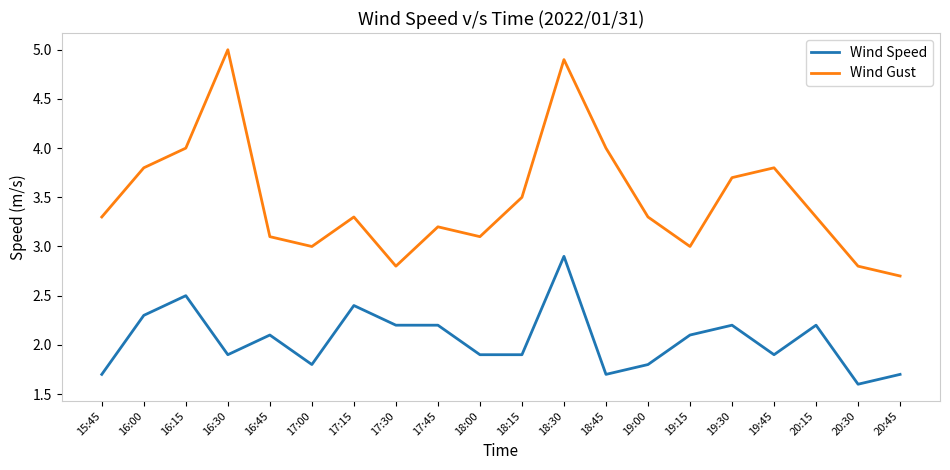

What is the sum of all Wind Gust values?

69.6